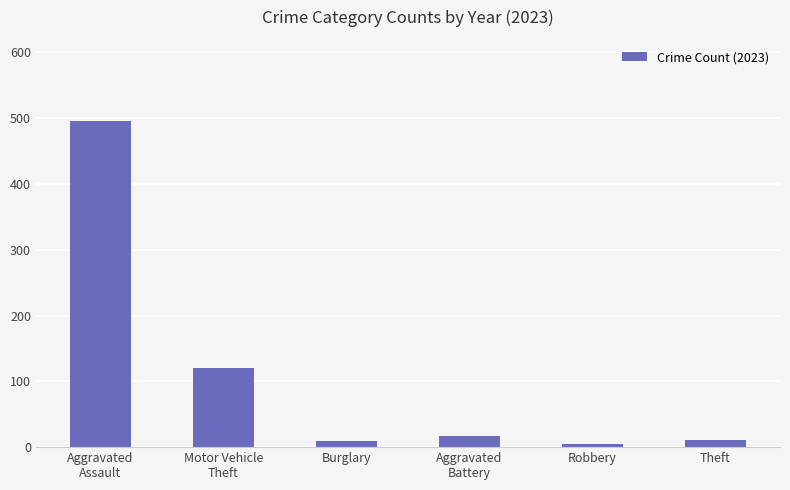

What is the smallest value displayed?

5